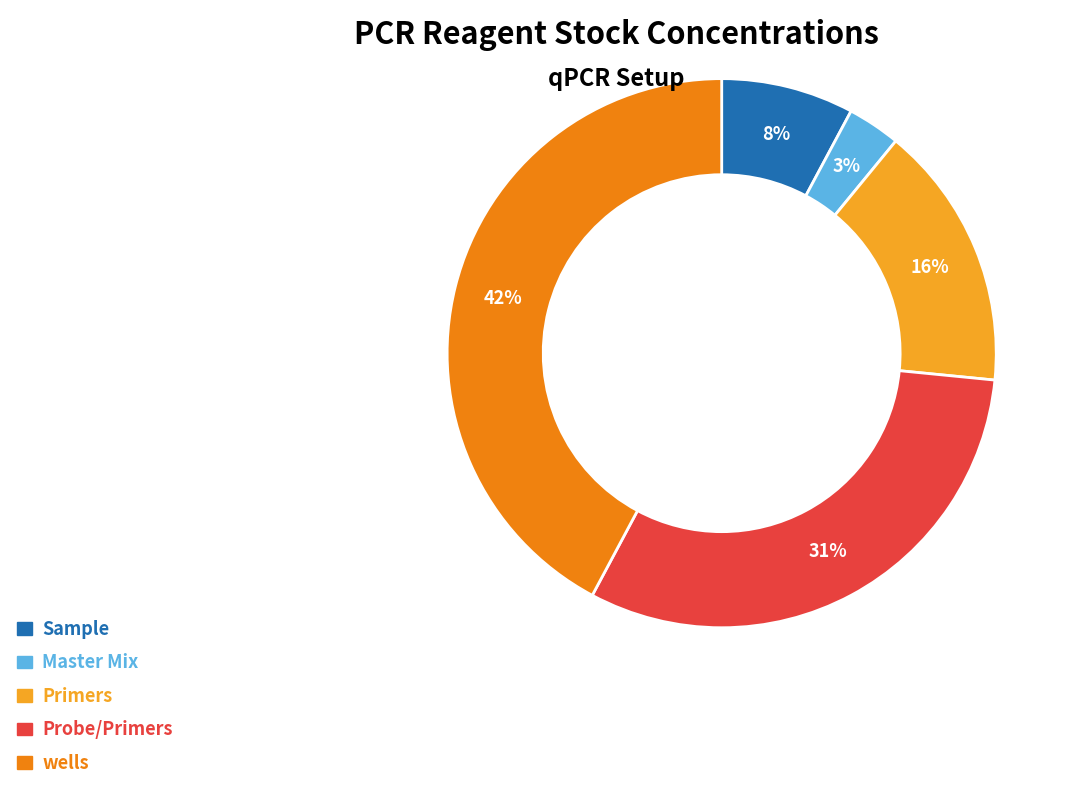

Does Sample represent more than half of the total?

No